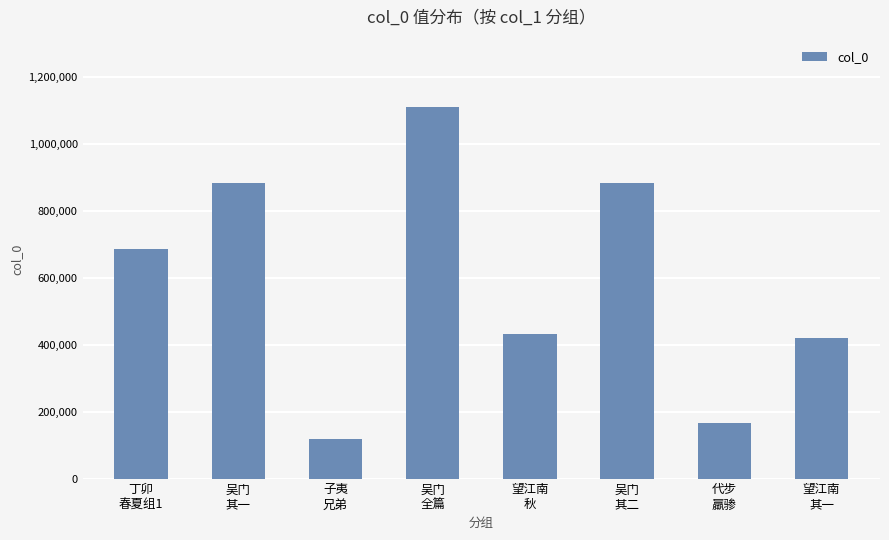

What is the maximum value shown in the chart?

1110605